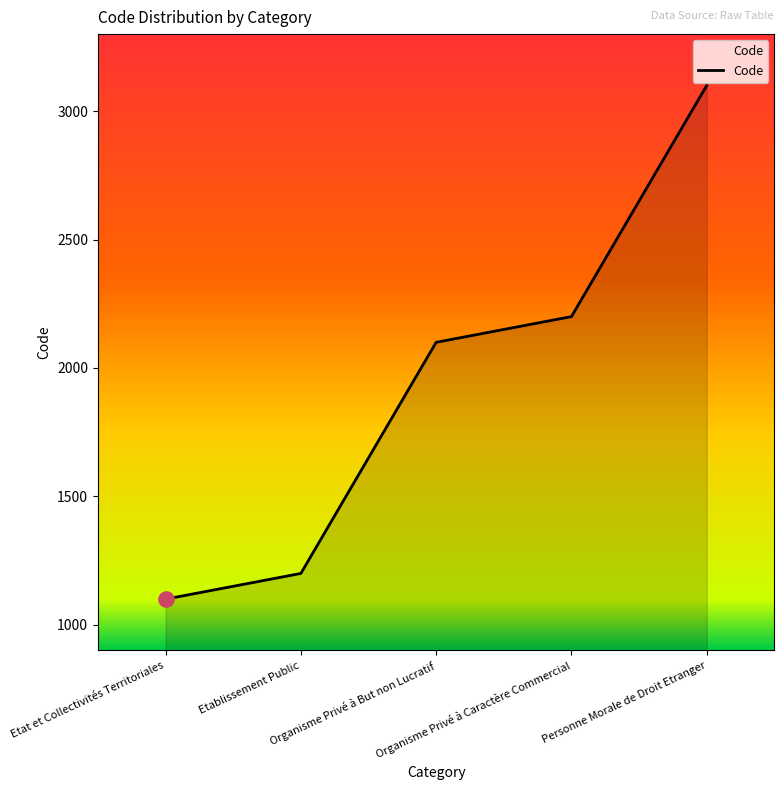

True or false: the data has more than 0 interior local peaks.

False